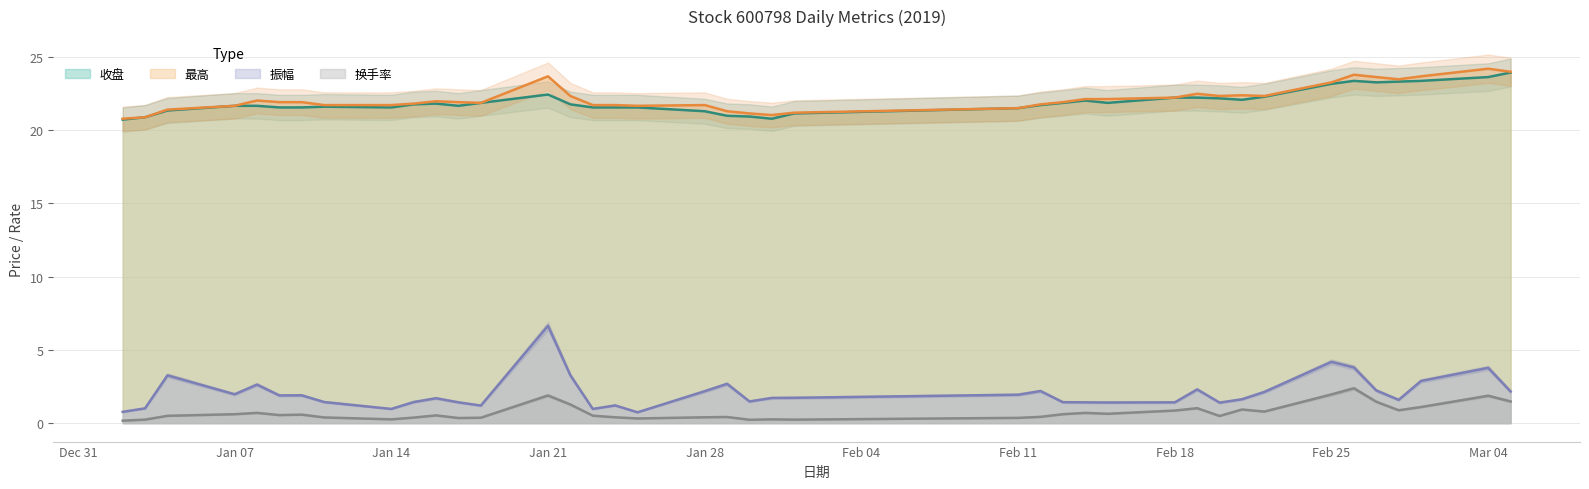

List the series in order of their peak value, lowest first.

换手率, 振幅, 收盘, 最高